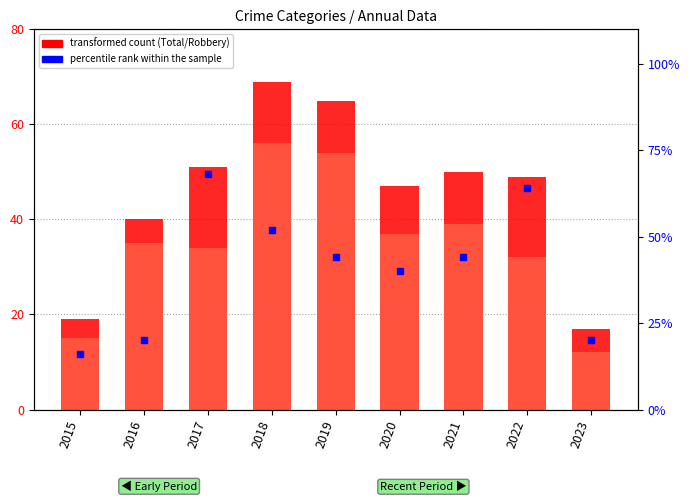

Which series has the largest range (max minus min)?

Total